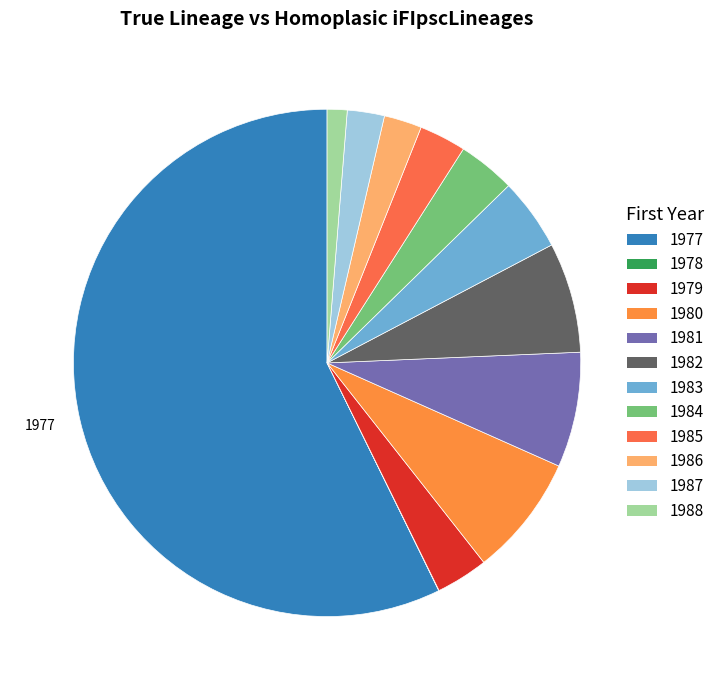

Which category has the biggest portion of the pie?

1977